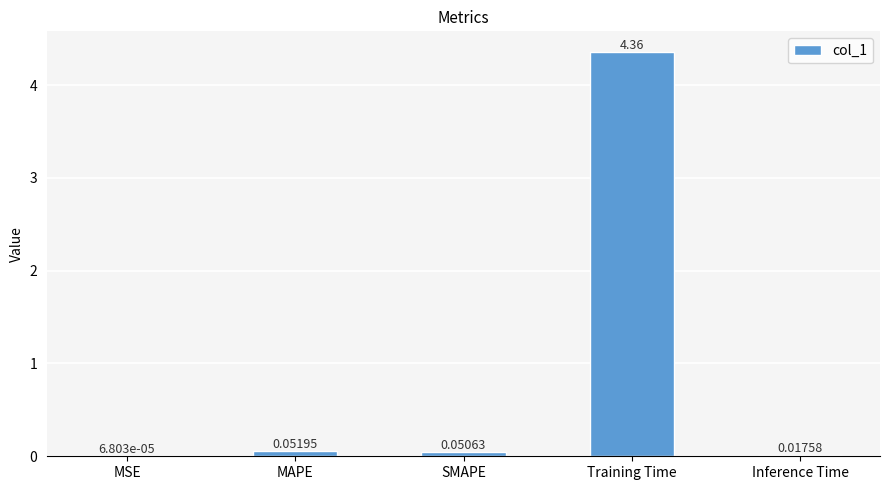

What is the sum of all values?

4.5